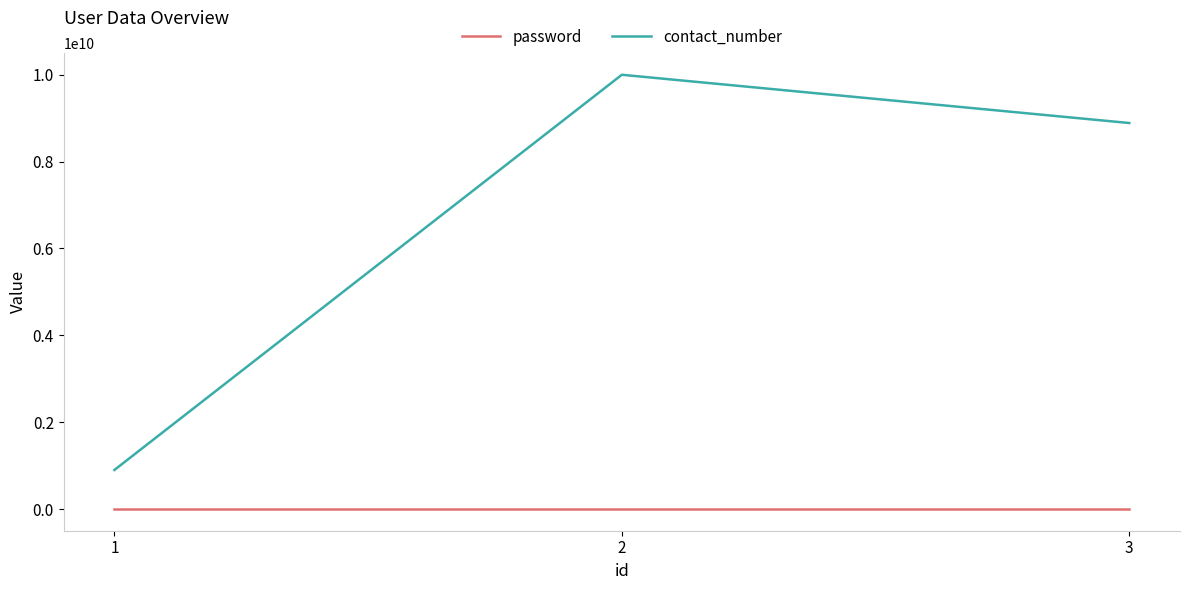

Is the value of contact_number at 3 greater than the value of password at 1?

Yes